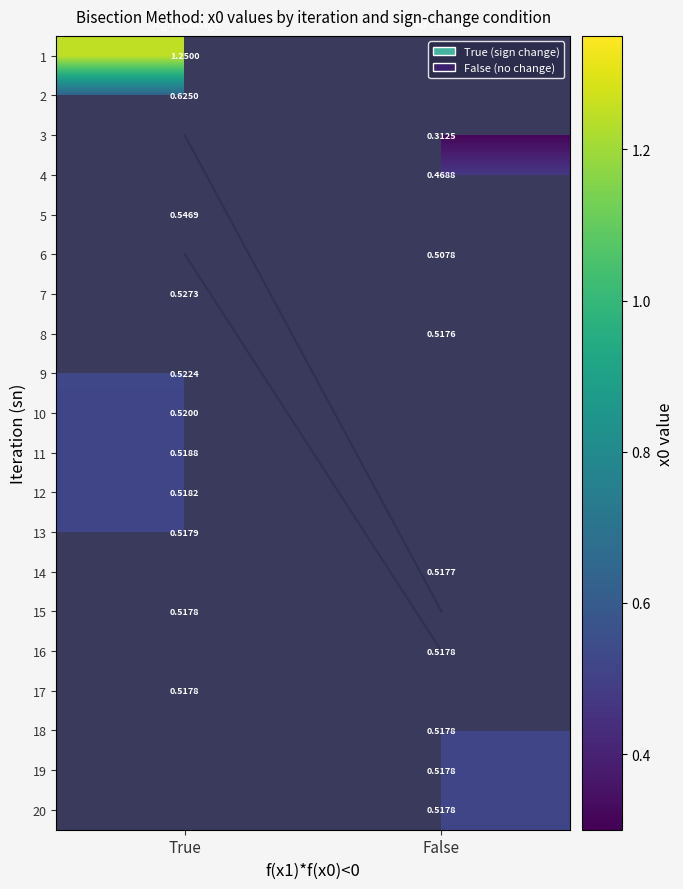

Which category has the lowest value in the 3 series?

True